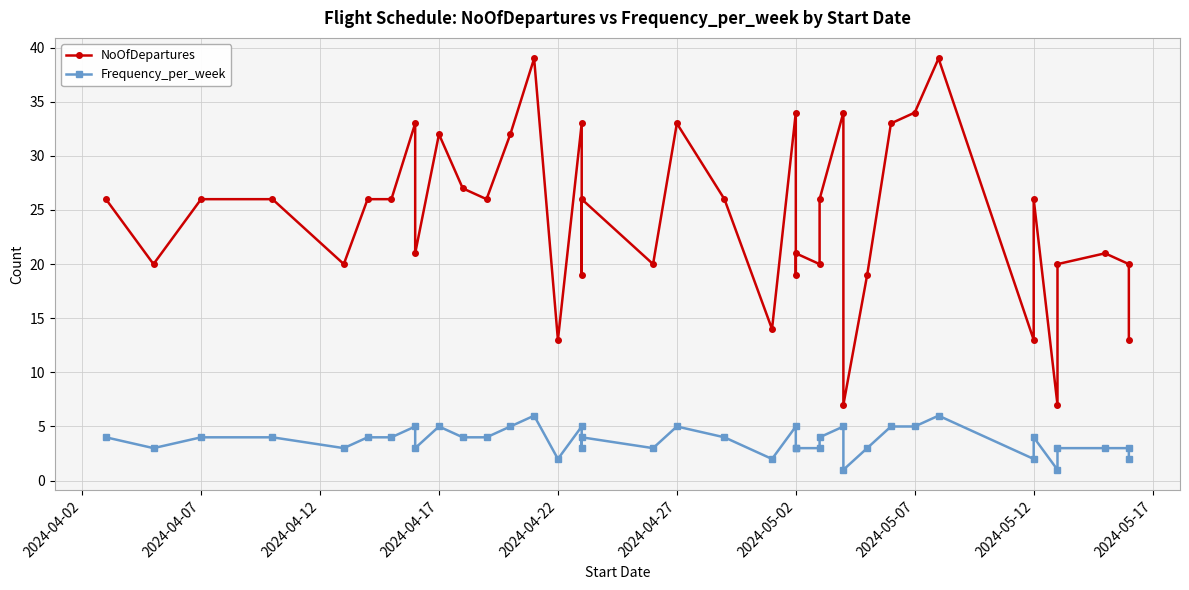

How many series are shown in this chart?

2